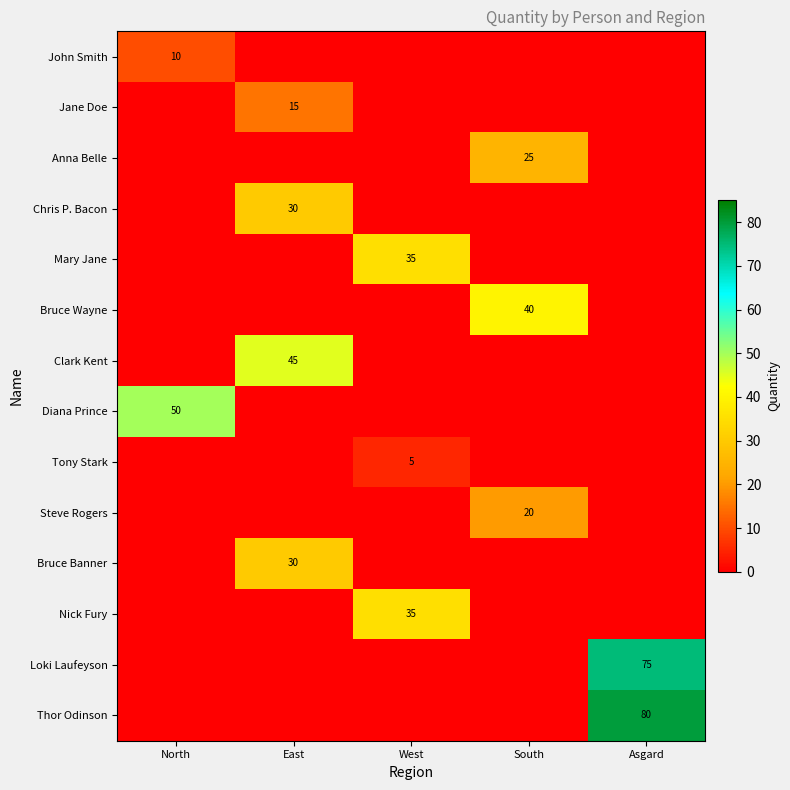

Is the value of Clark Kent at East greater than the value of Chris P. Bacon at East?

Yes